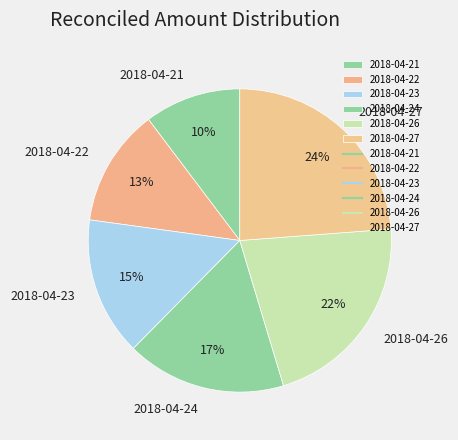

Does 2018-04-27 represent more than half of the total?

No